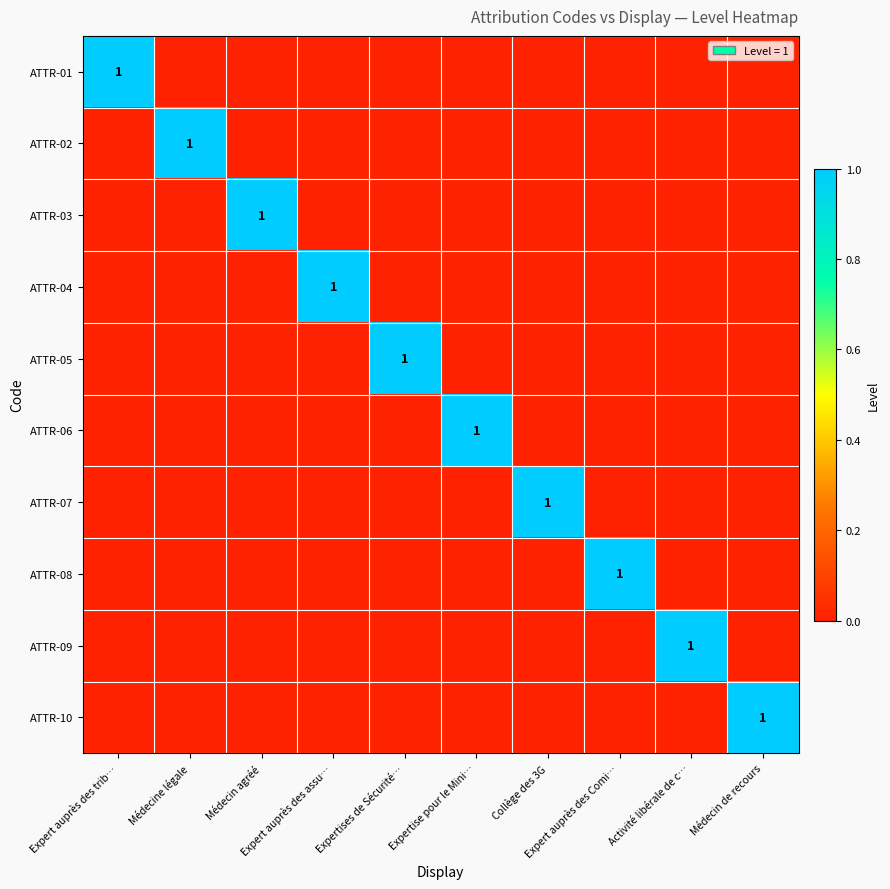

What is the sum of all ATTR-09 values?

1